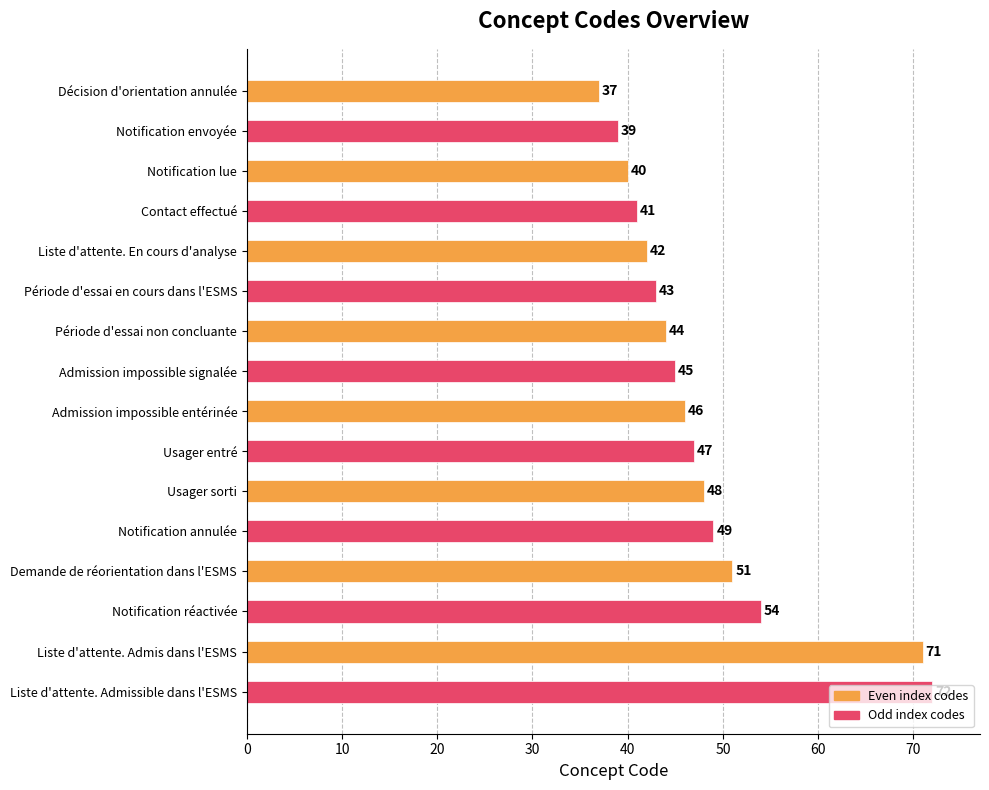

How many values are below 46?

8